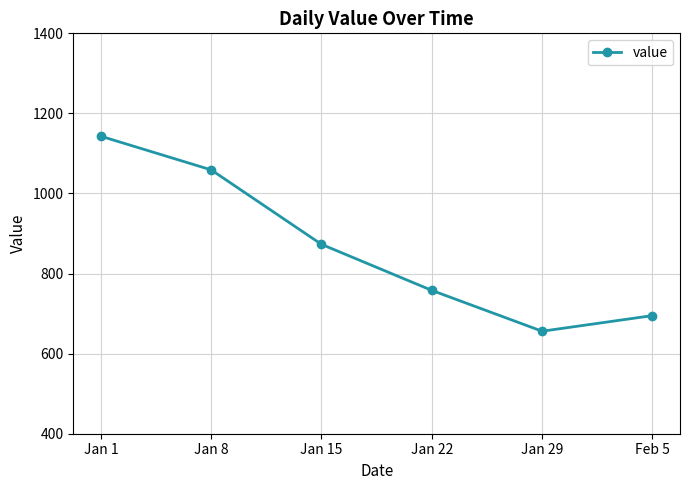

Reading left to right, list all the values displayed in this chart.

Jan 1=1143	Jan 8=1059	Jan 15=873	Jan 22=758	Jan 29=656	Feb 5=695